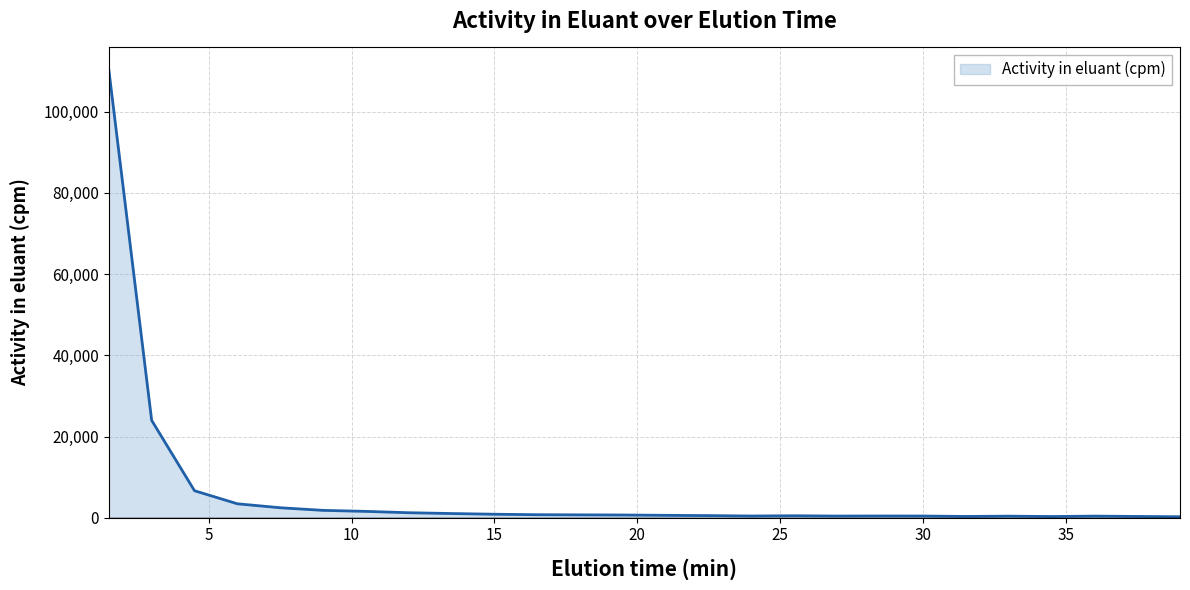

What is the maximum value shown in the chart?

110289.3